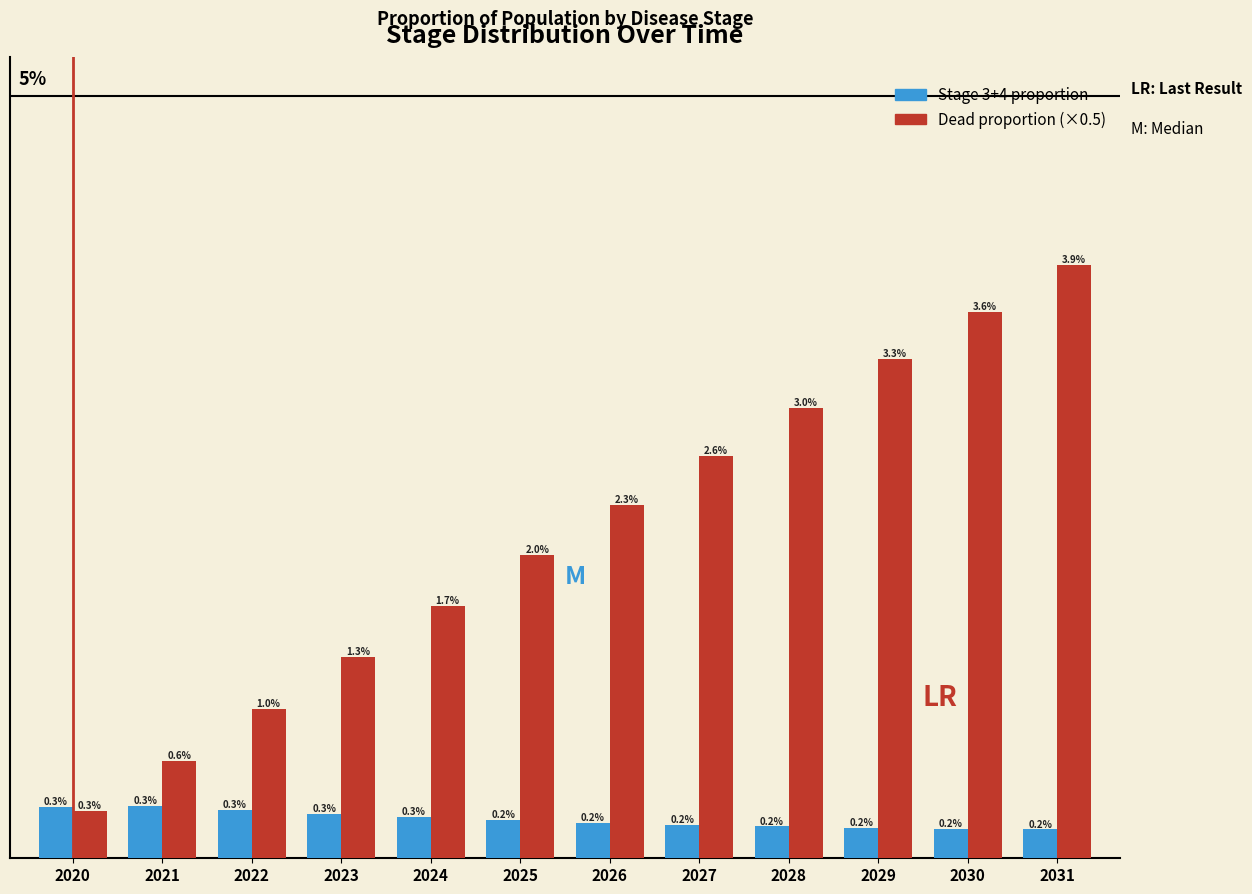

Are the bars horizontal?

No